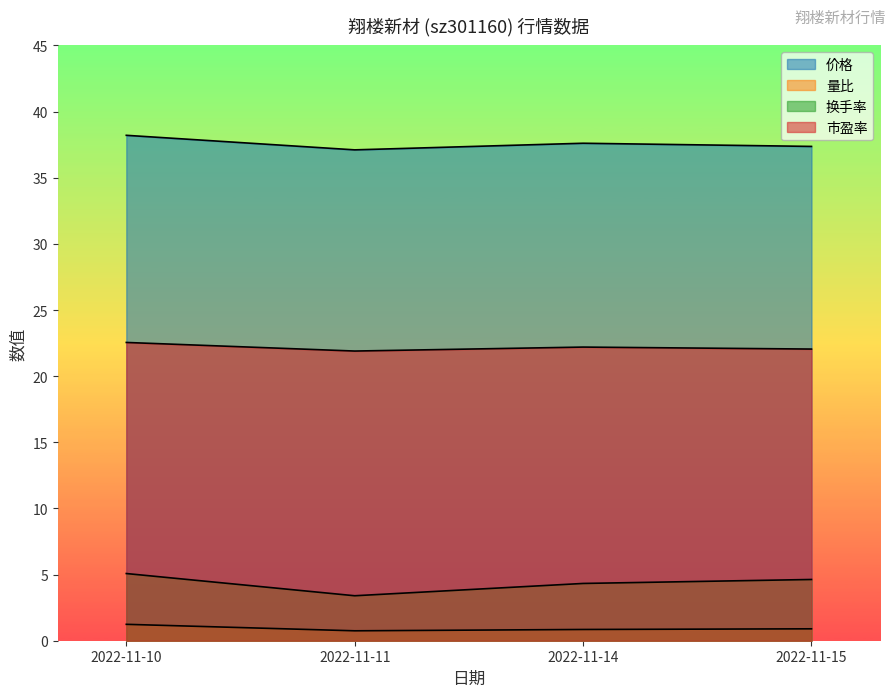

The value of 量比 at 2022-11-10 is 0.4. True or false?

False